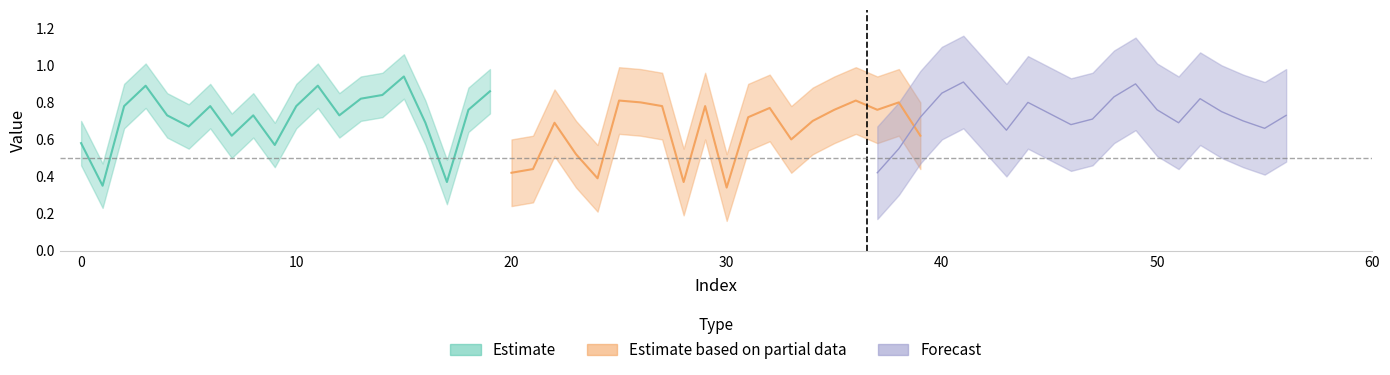

Which series has the largest total across all categories?

Forecast